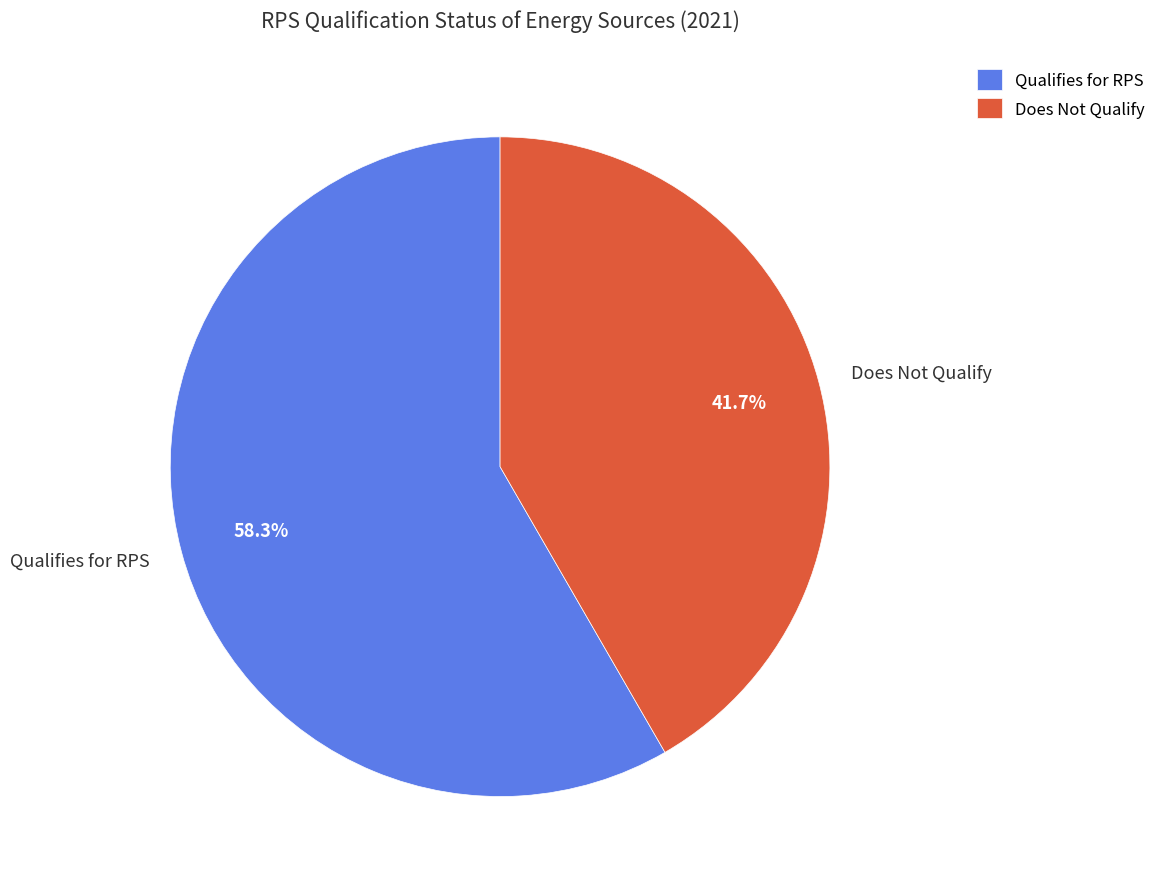

Do Does Not Qualify and Qualifies for RPS together represent more than half of the pie?

Yes